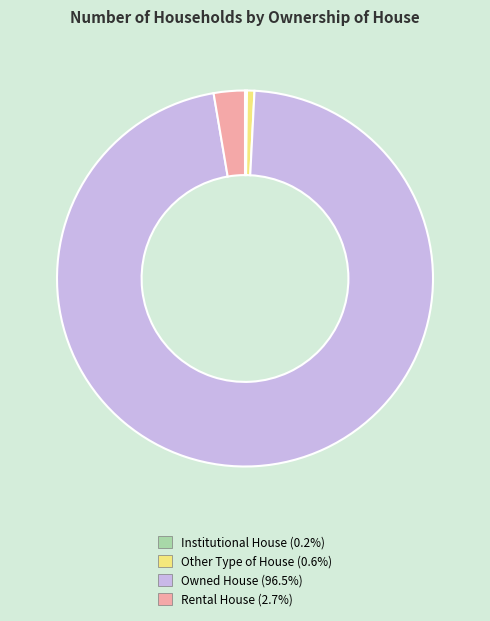

Is Owned House the majority of the pie?

Yes